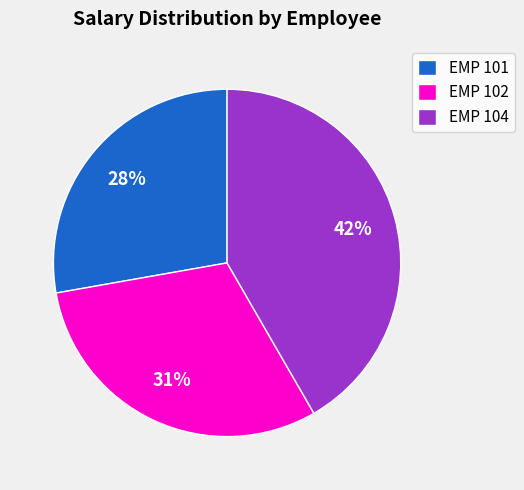

Is it true that EMP 104 is 27% of the pie?

False